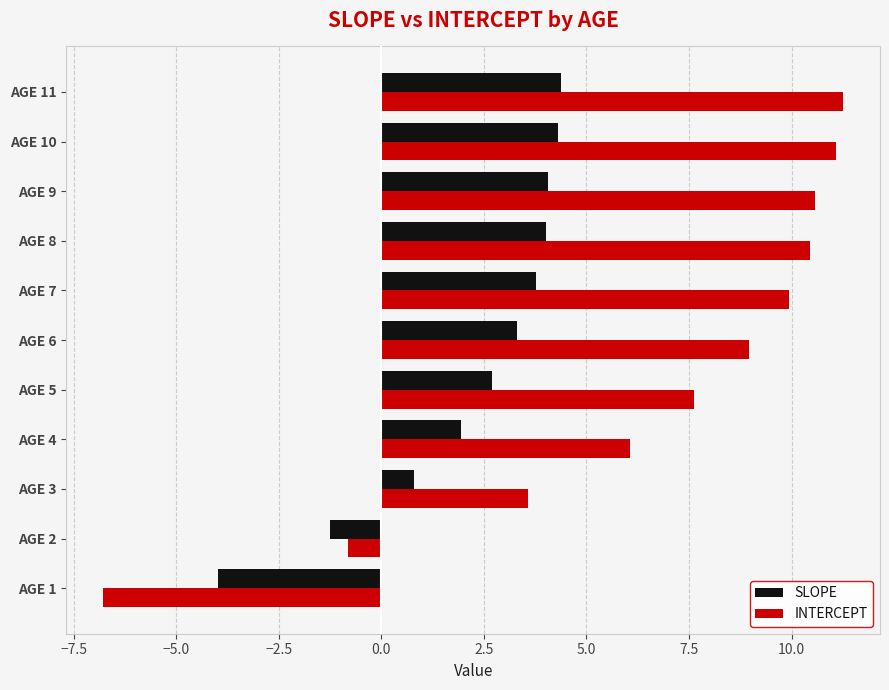

What is the total value across all series at AGE 10?

15.4